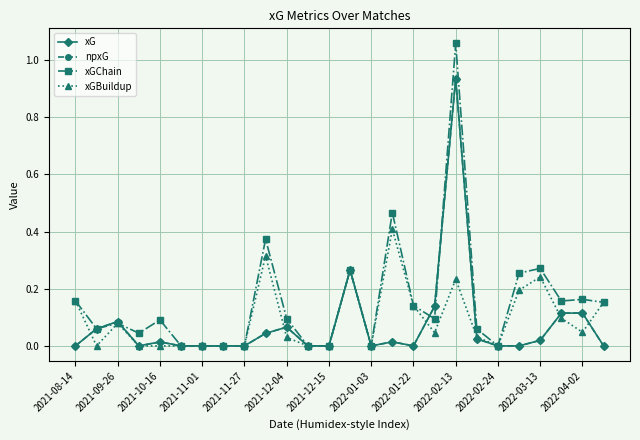

Does the chart have visible grid lines?

Yes